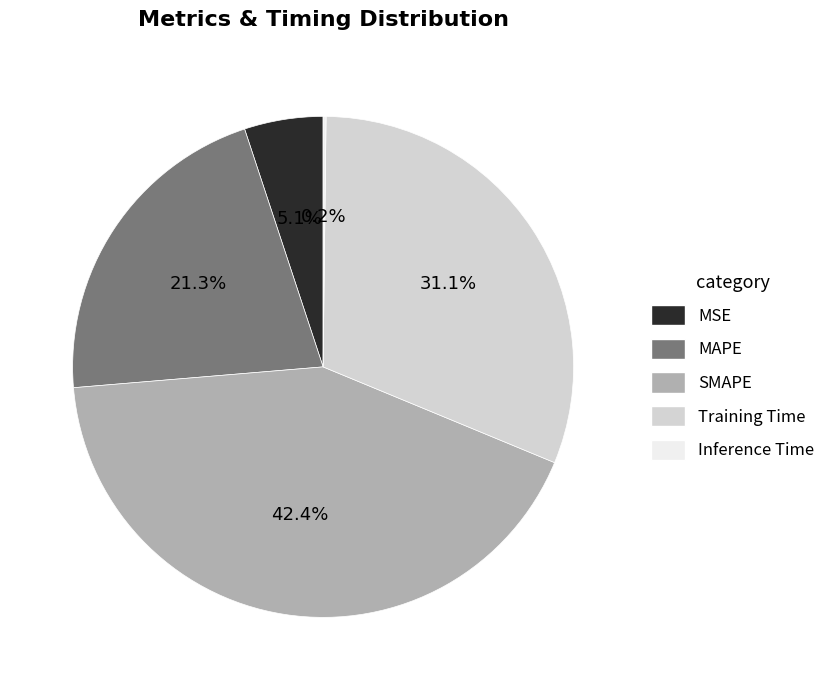

Is there any slice that represents more than half of the pie?

No